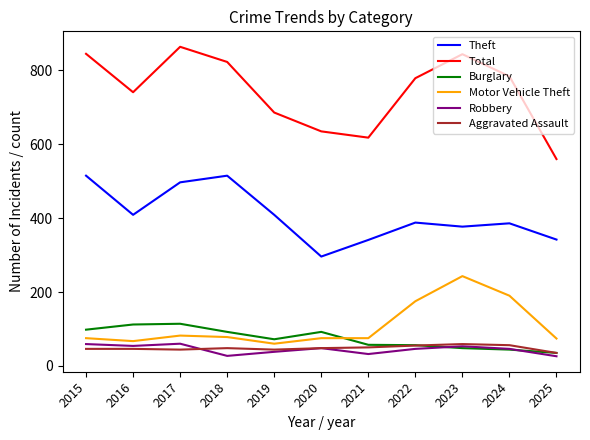

The value of Total at 2018 is 823. True or false?

True